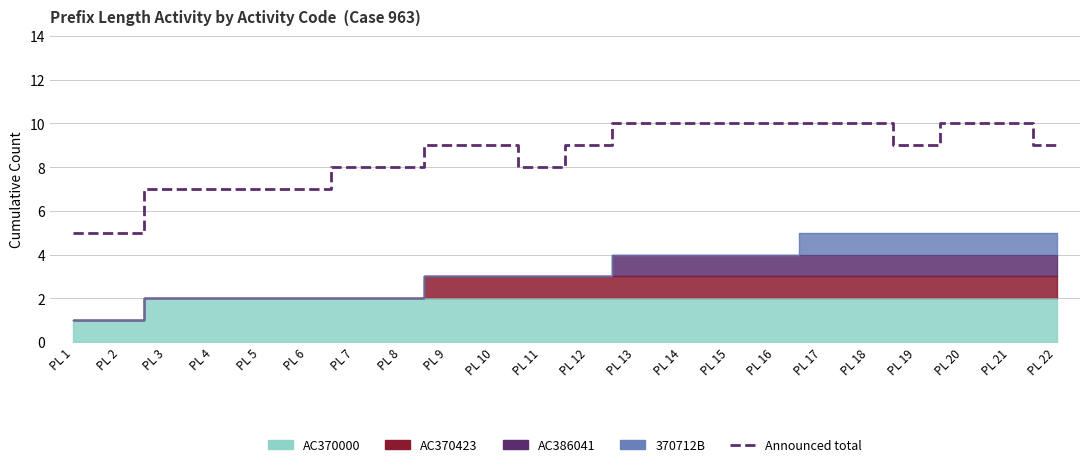

Where is the first local minimum?

PL 11